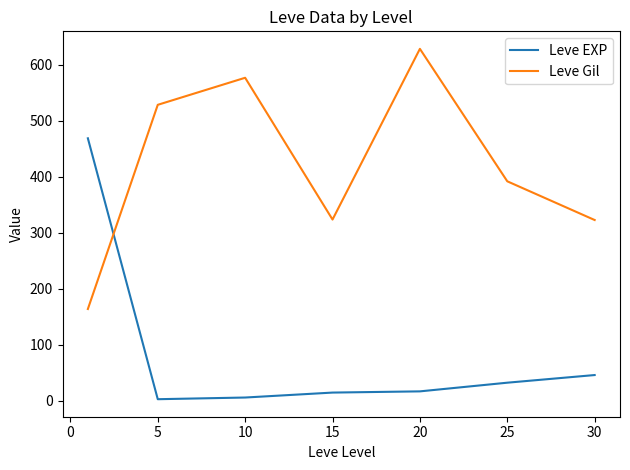

Which series has the largest total across all categories?

Leve Gil